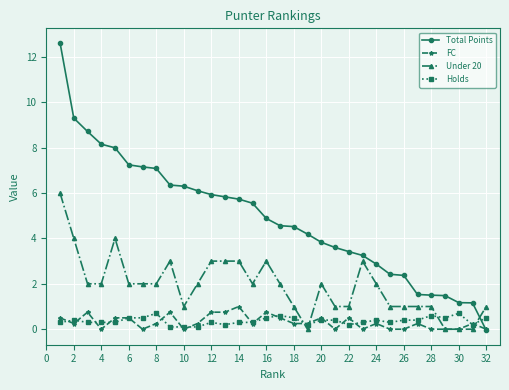

How many lines are shown in the chart?

4